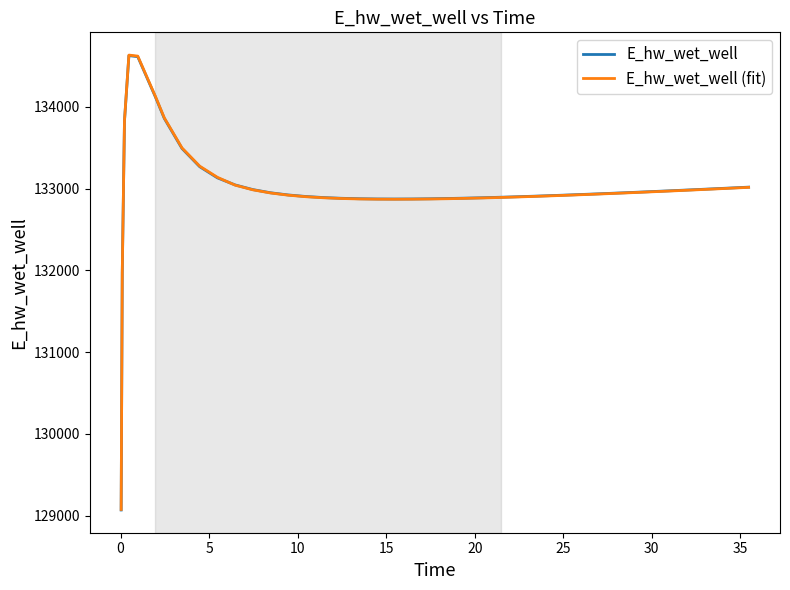

Count the number of data series in this chart.

2